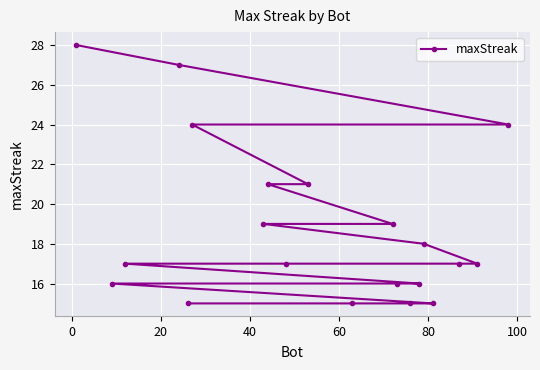

What is the greatest value displayed?

28